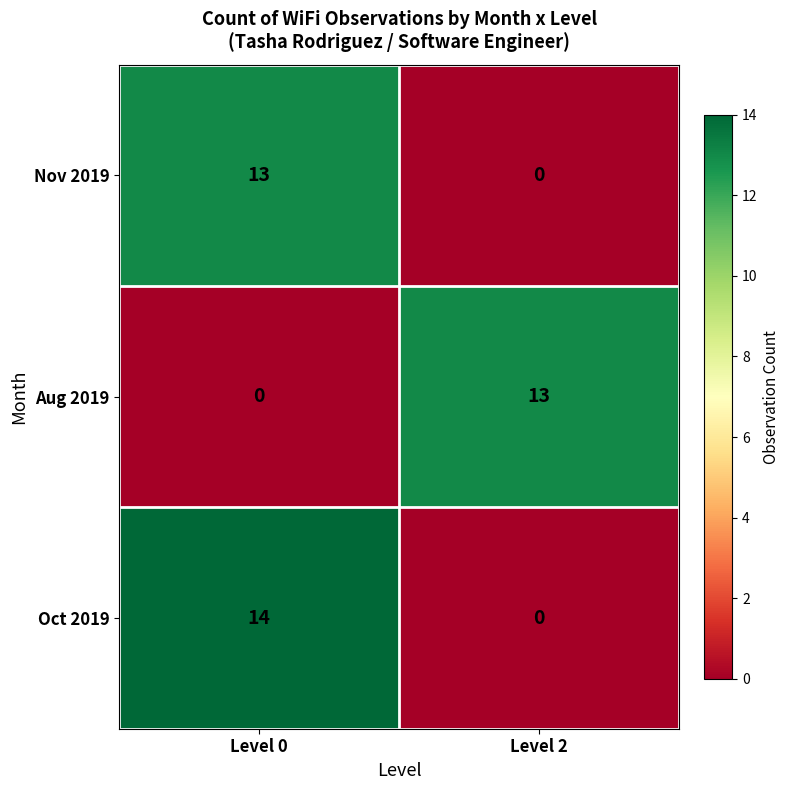

What is the sum of all Oct 2019 values?

14